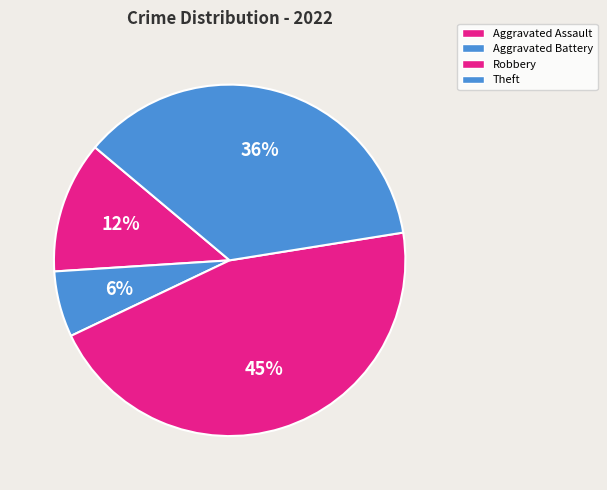

To the nearest percent, what is the combined percentage of Theft and Aggravated Assault?

48%